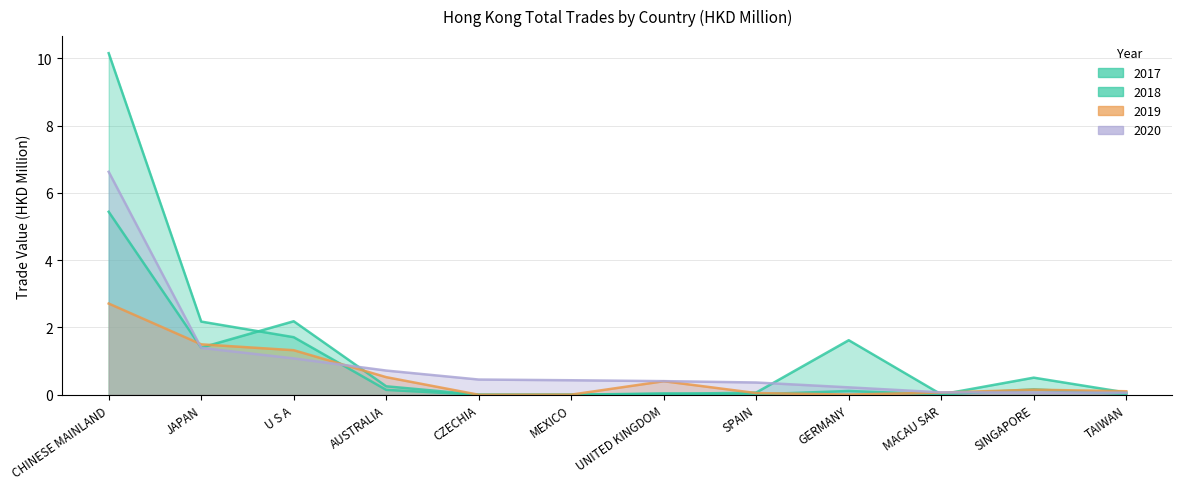

At which label does 201712 reach its peak?

CHINESE MAINLAND